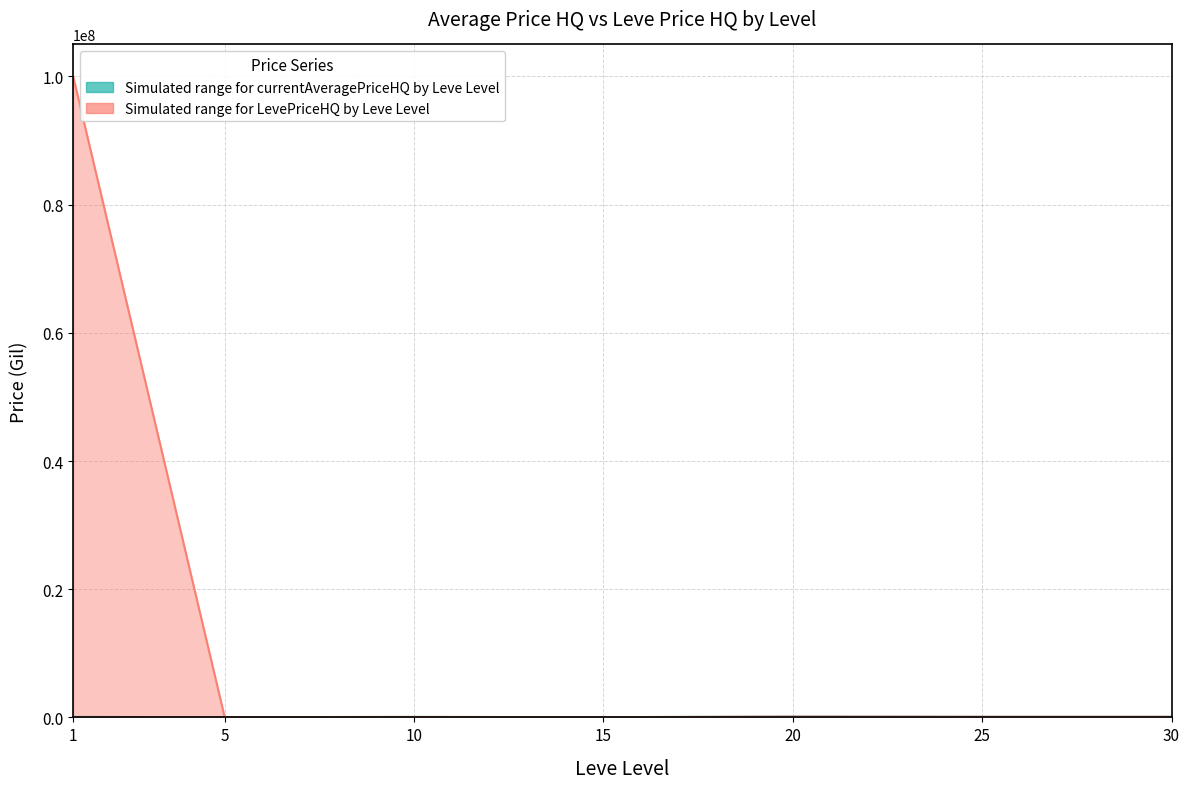

At which label does LevePriceHQ_upper reach its peak?

1